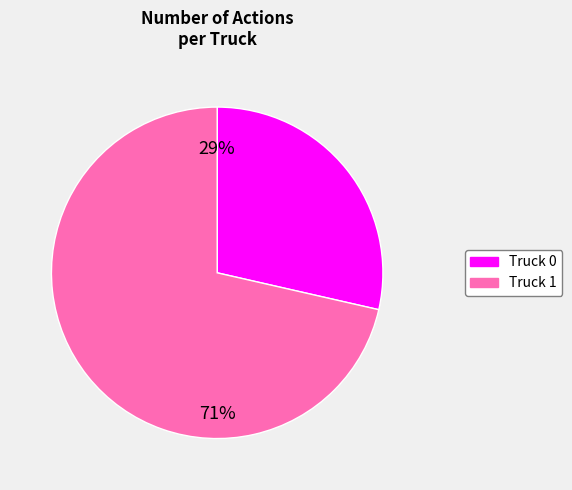

Is there a majority slice in this chart?

Yes